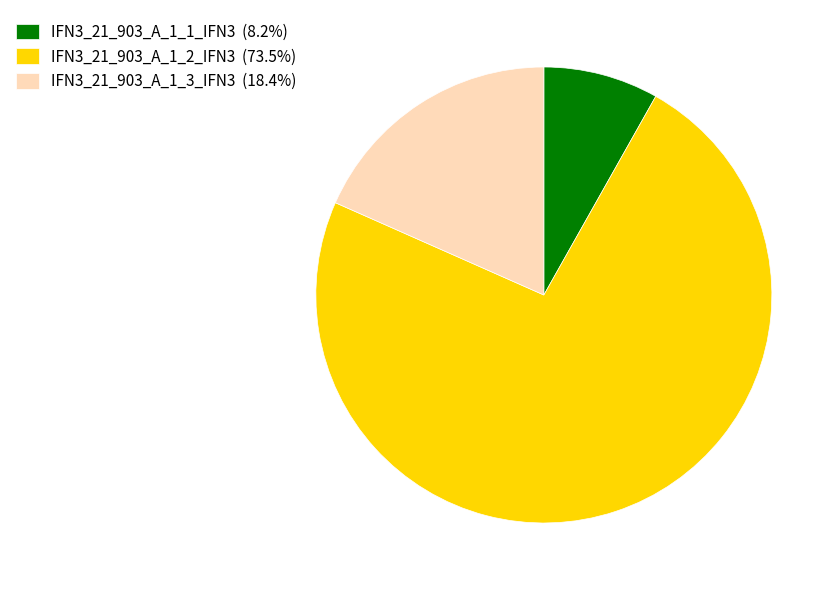

Which category has the biggest portion of the pie?

IFN3_21_903_A_1_2_IFN3